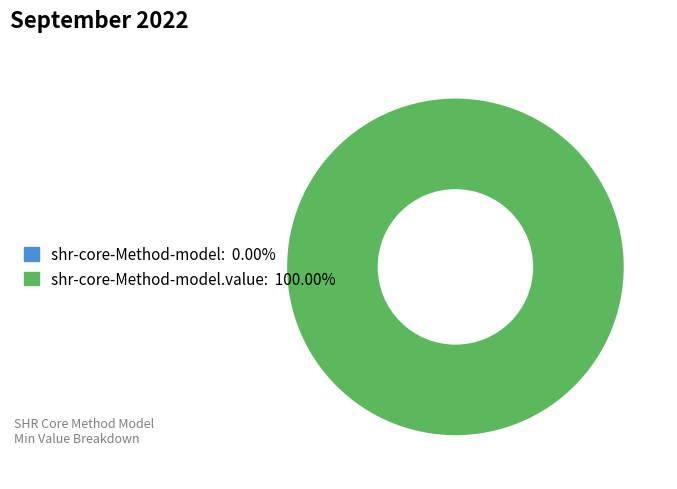

Rank the categories by value from lowest to highest.

shr-core-Method-model, shr-core-Method-model.value